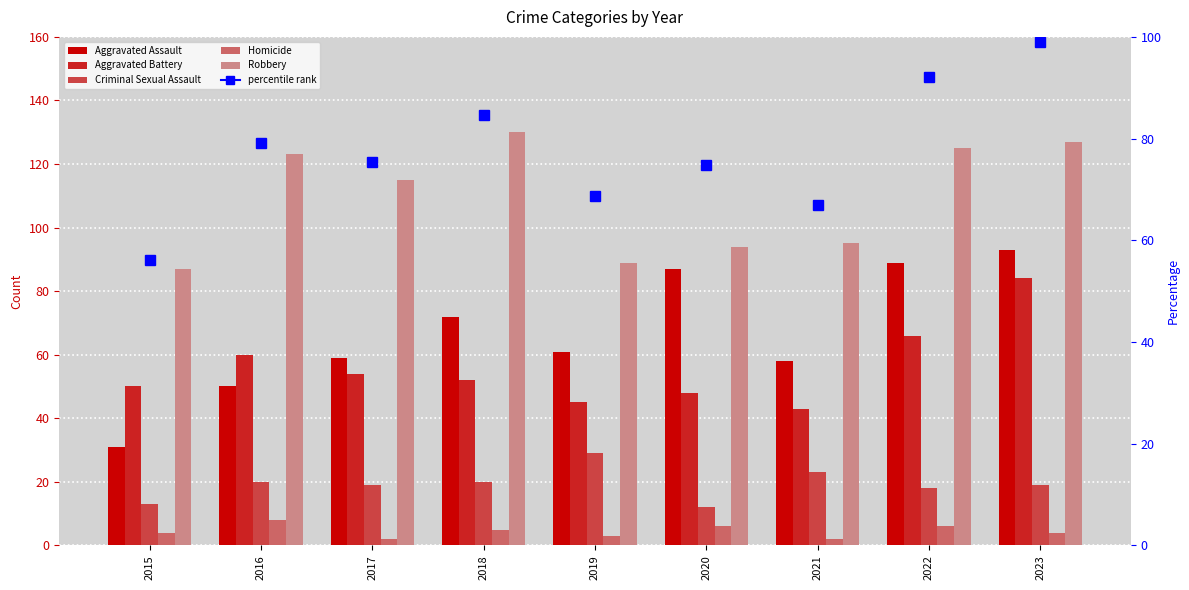

How many values in the Homicide series are below 4?

3